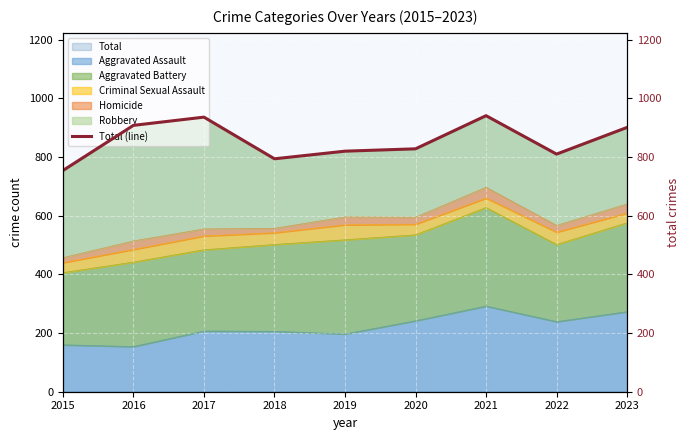

At which label does the data first exceed 828?

2016